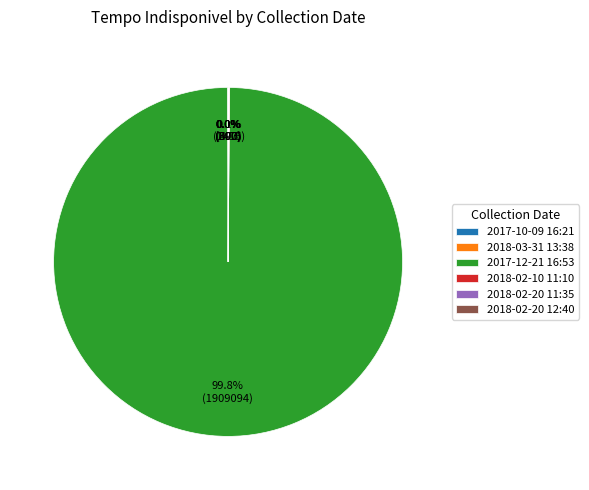

What is the largest slice in the pie chart?

2017-12-21 16:53